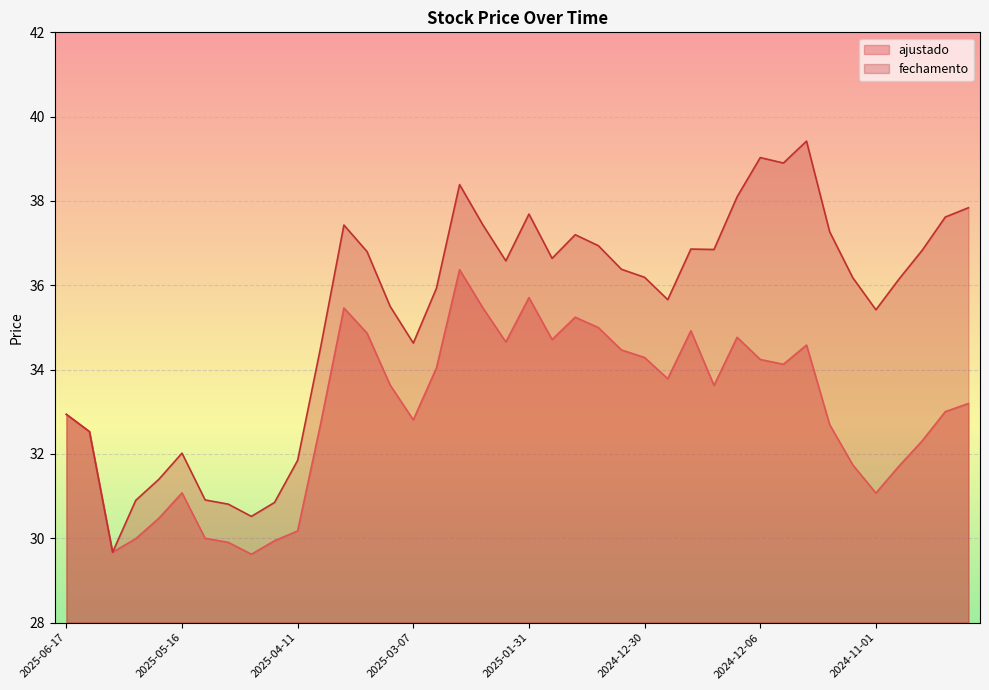

Rank the series by their maximum value, from lowest to highest.

ajustado, fechamento